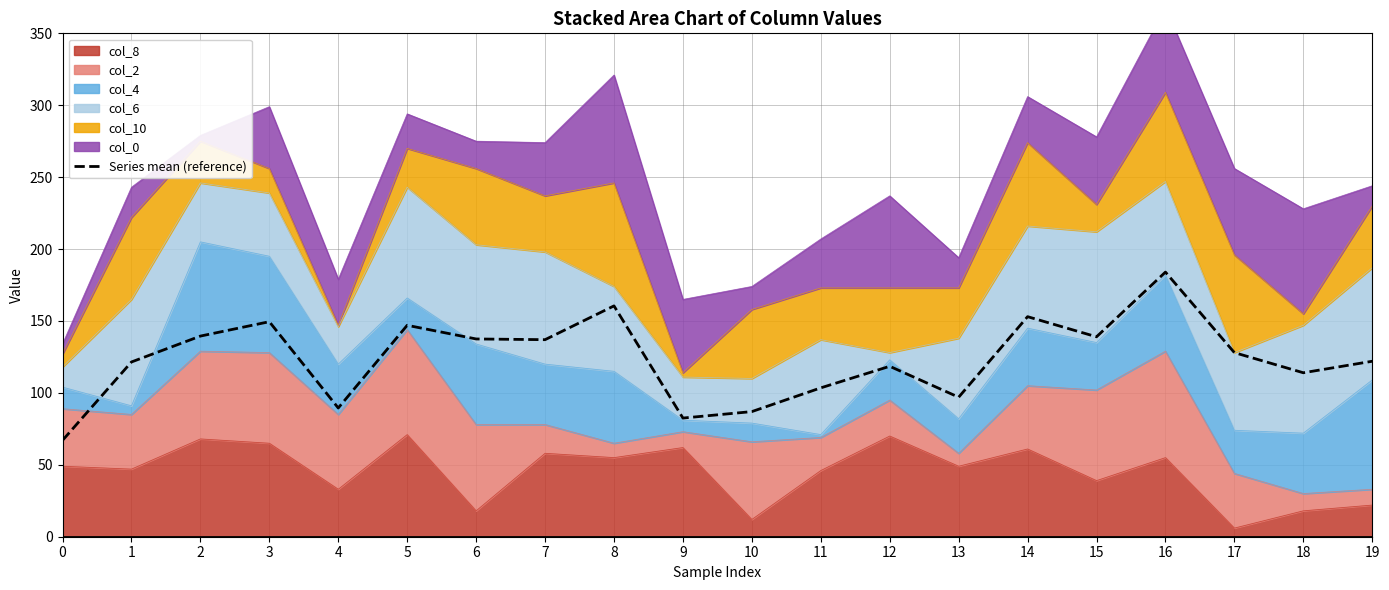

Count the number of values greater than 128.

9